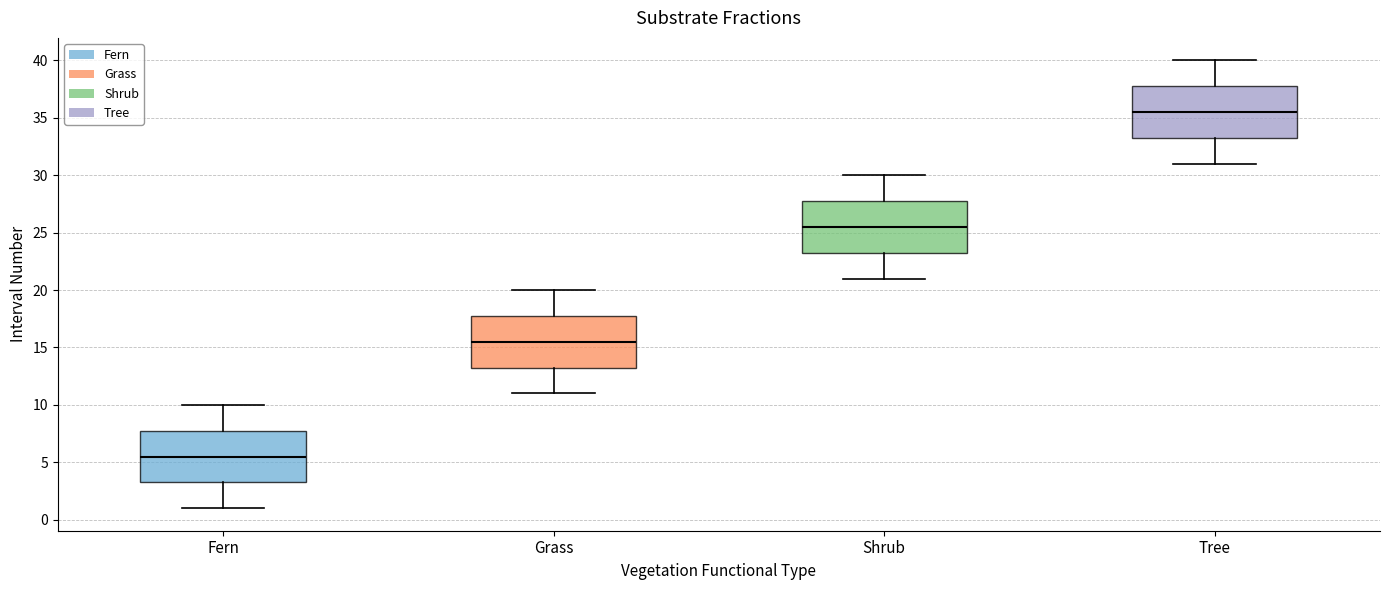

Where is the upper edge of the box for Shrub on the y-axis? The values are not printed on the chart, so give them approximately, as read against the axis.

28.0